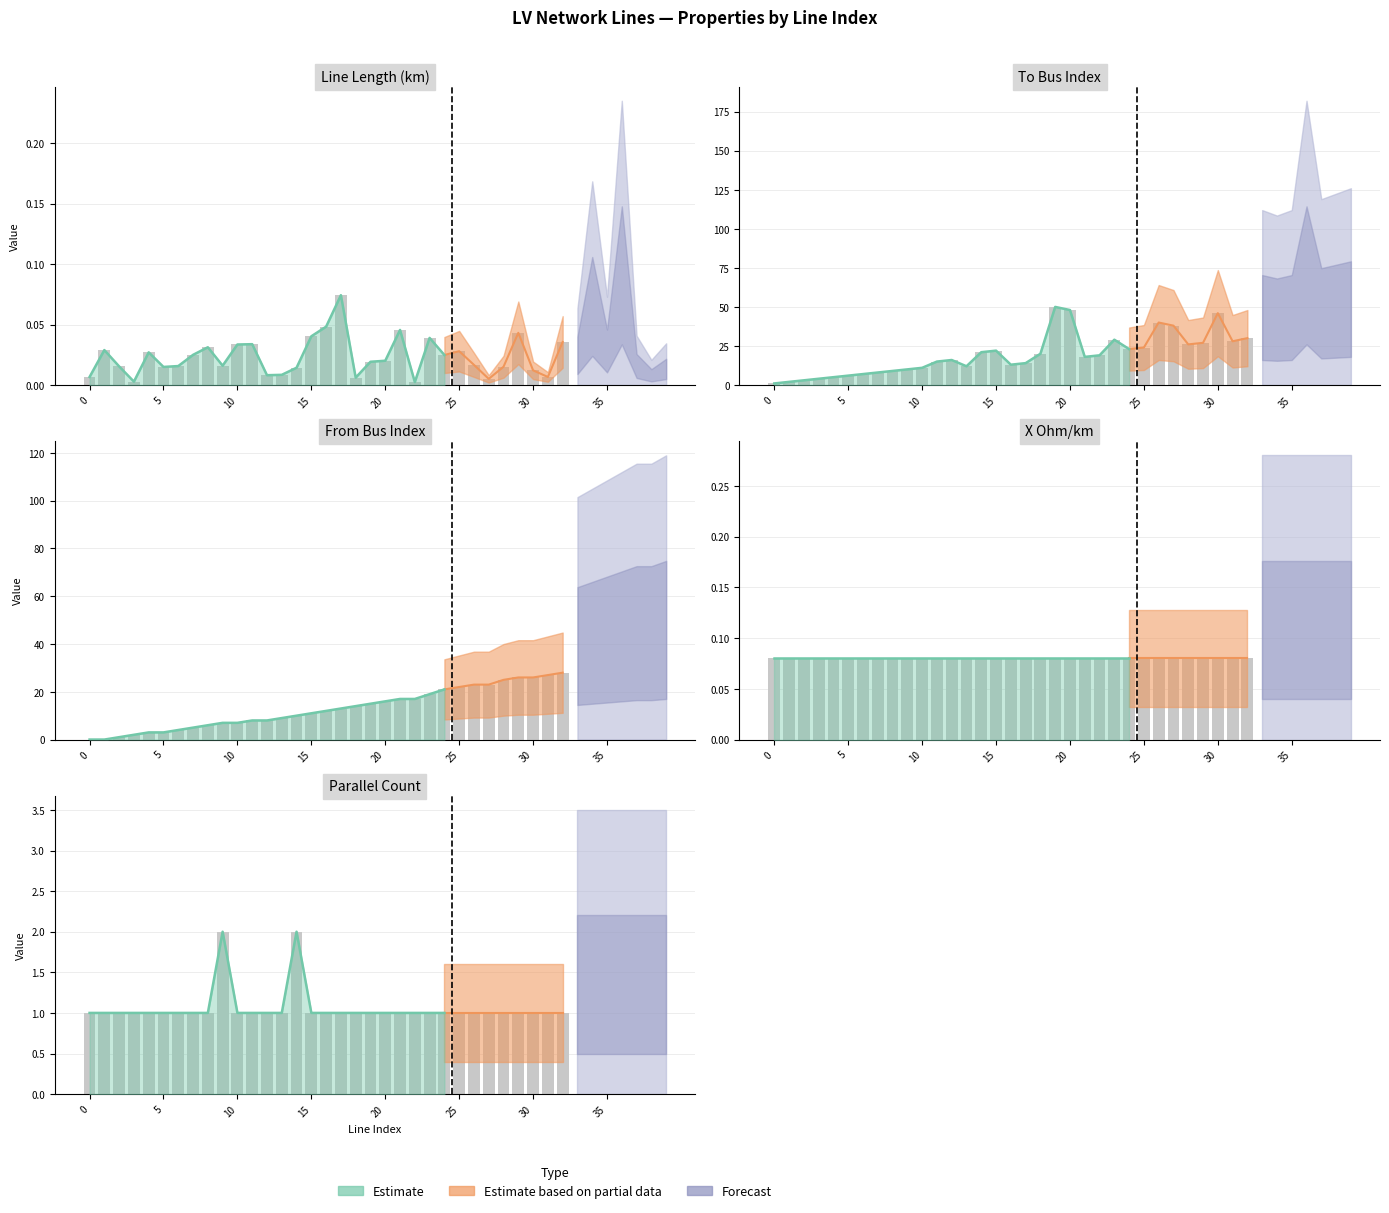

Reading left to right, extract all data points from this chart.

1	1	1	1	1	1	1	1	1	2	1	1	1	1	2	1	1	1	1	1	1	1	1	1	1